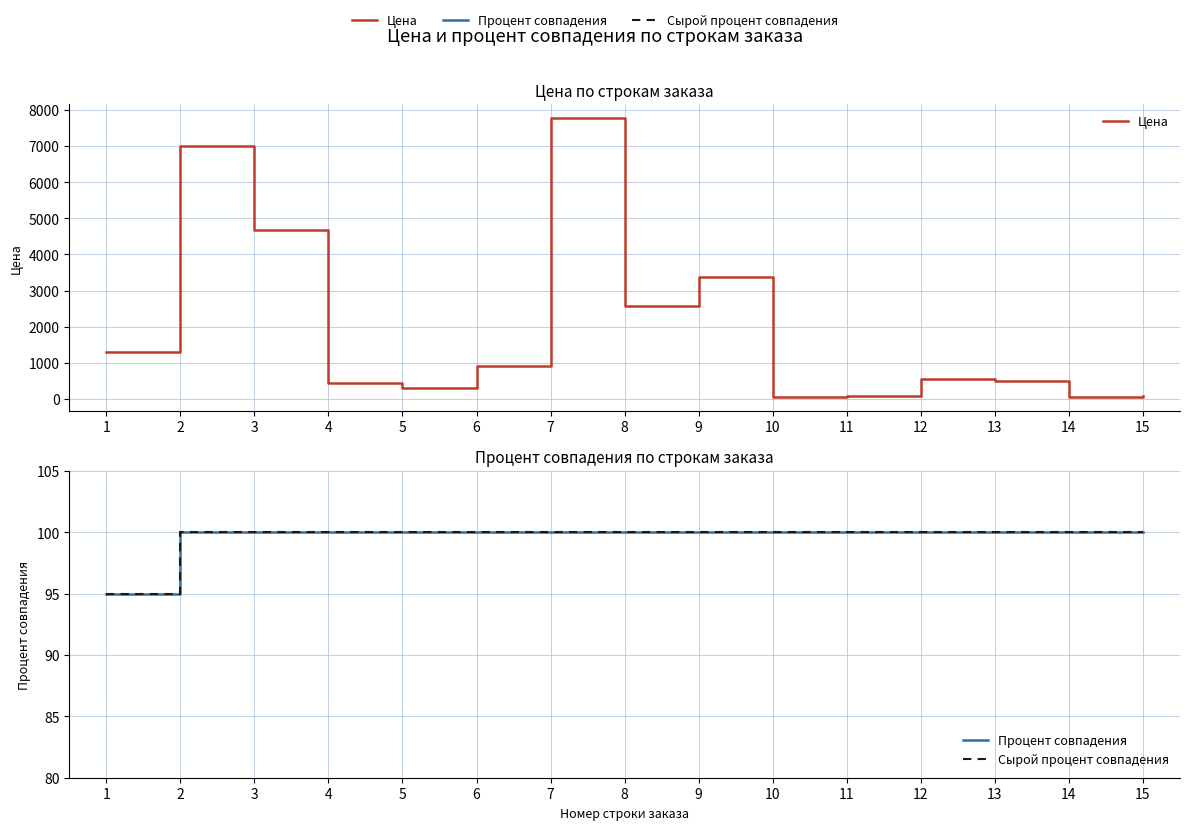

How many lines are shown in the chart?

3